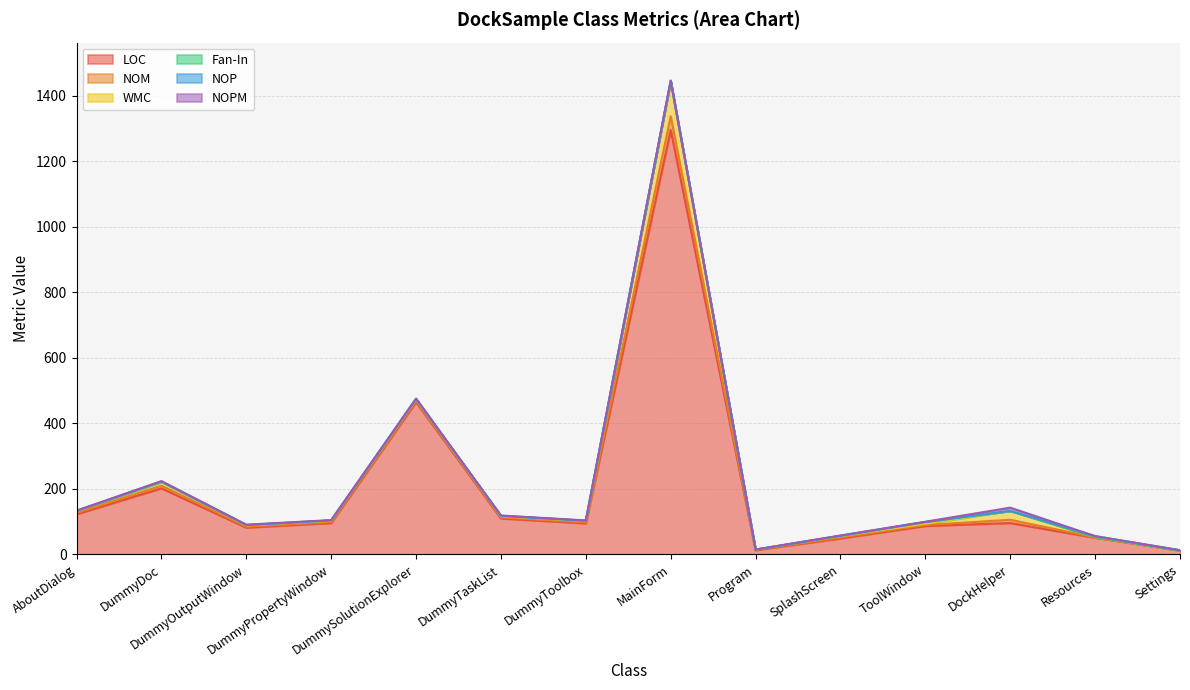

What is the difference between the second highest and minimum values in the LOC series?

453